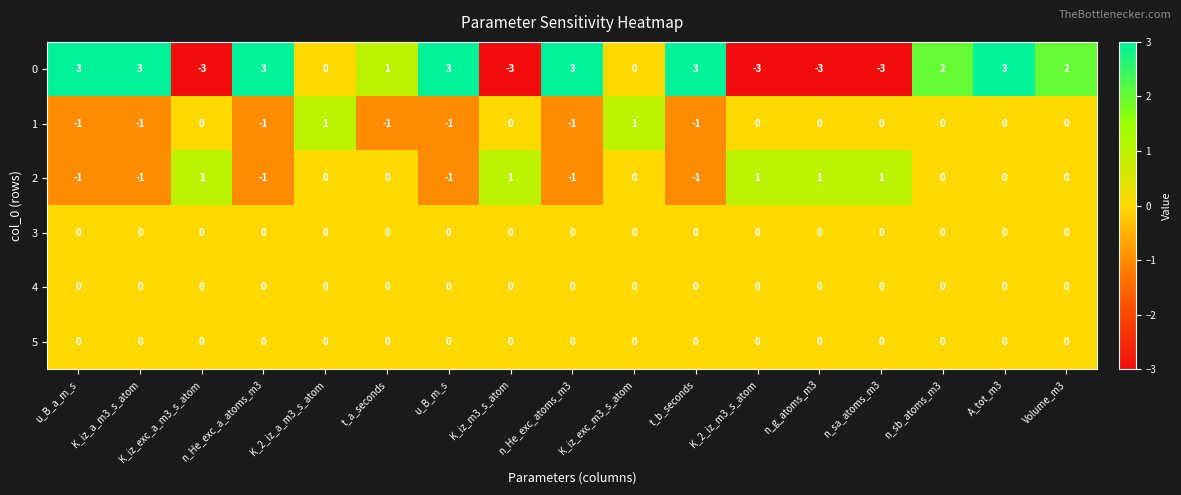

At which label does 0 first exceed 2?

u_B_a_m_s